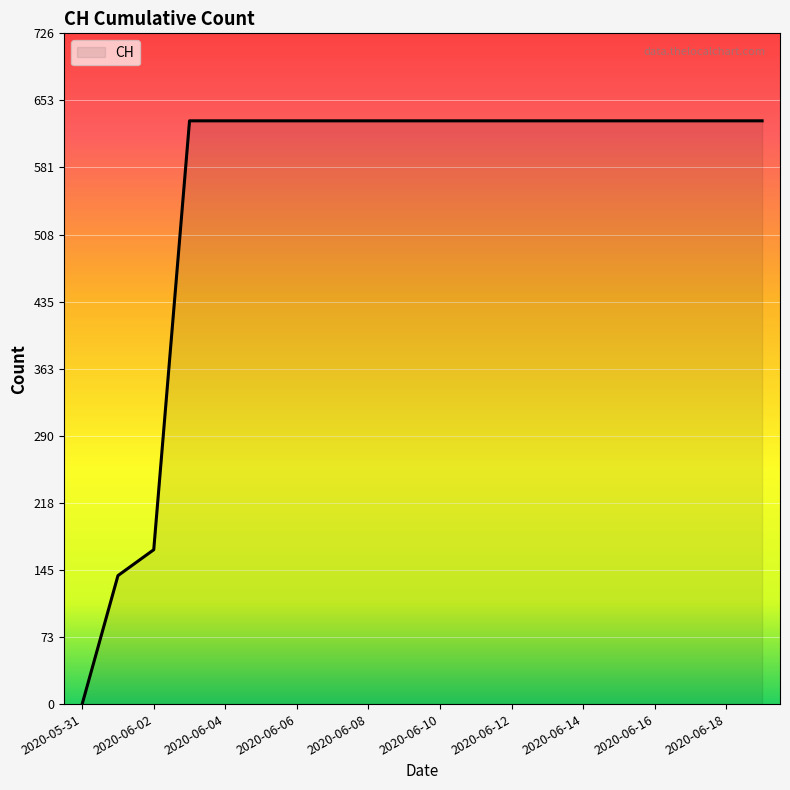

What is the maximum value shown in the chart?

631